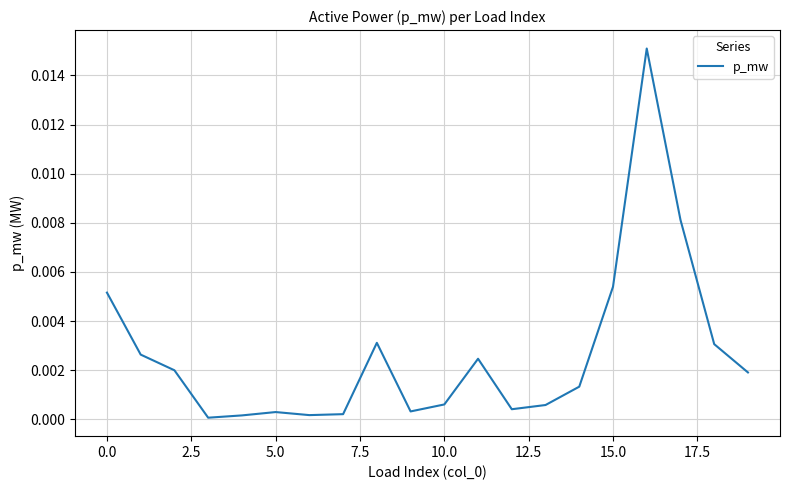

How many lines are shown in the chart?

1